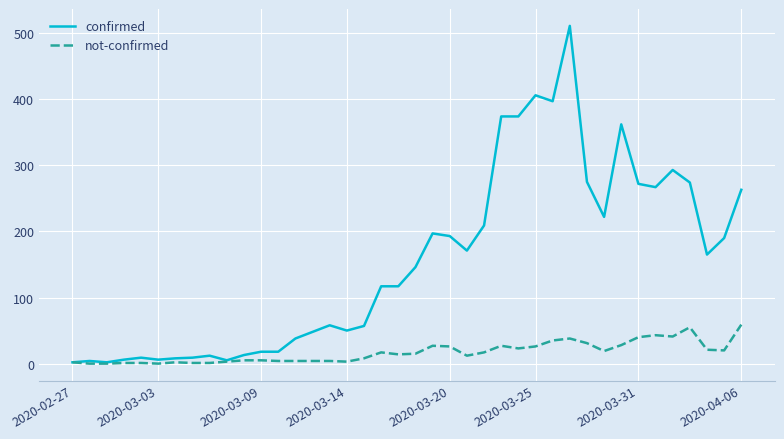

Which series has the widest spread of values?

confirmed